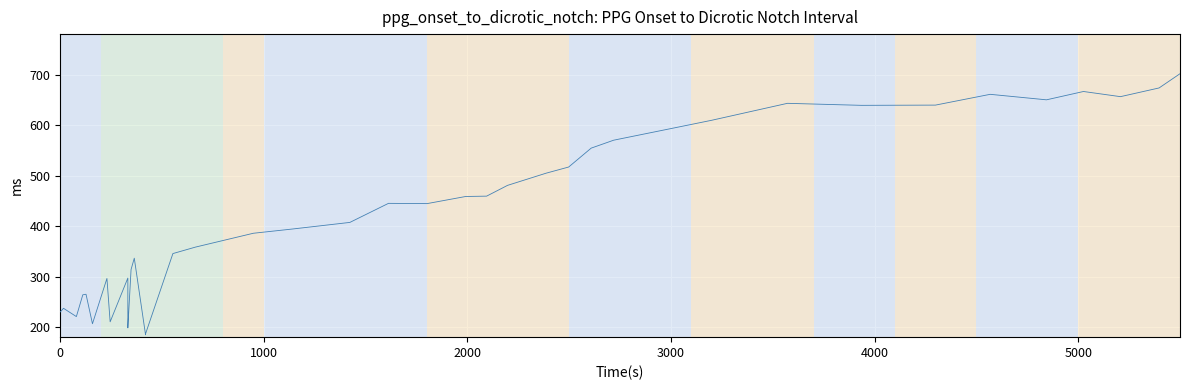

Is it true that the value at 10 is 45.9?

False